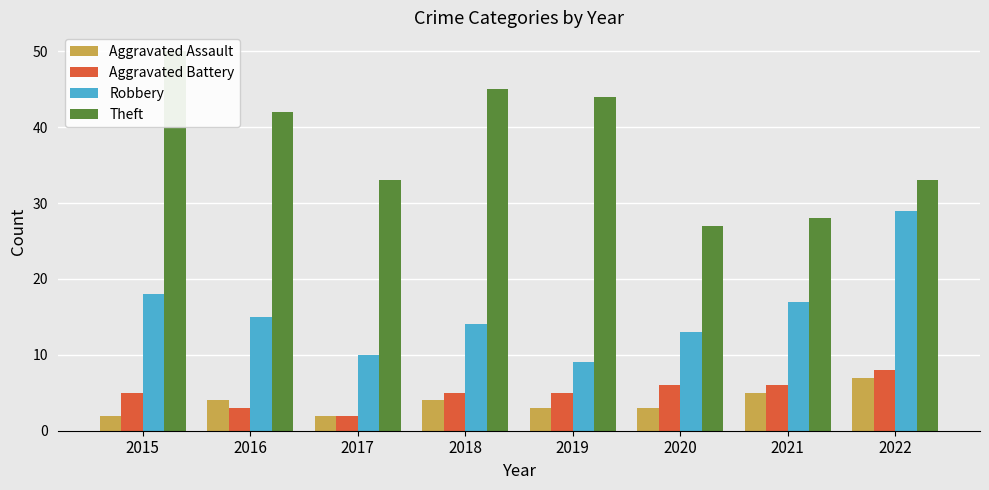

What is the maximum value shown in the chart?

50